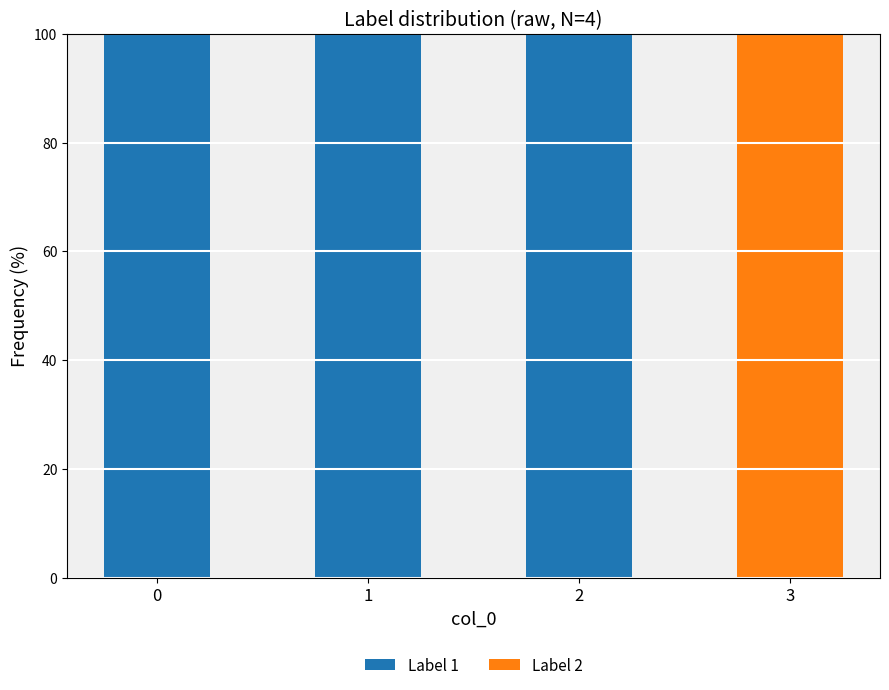

Reading left to right, list the values for the Label 1 series.

0=100	1=100	2=100	3=0